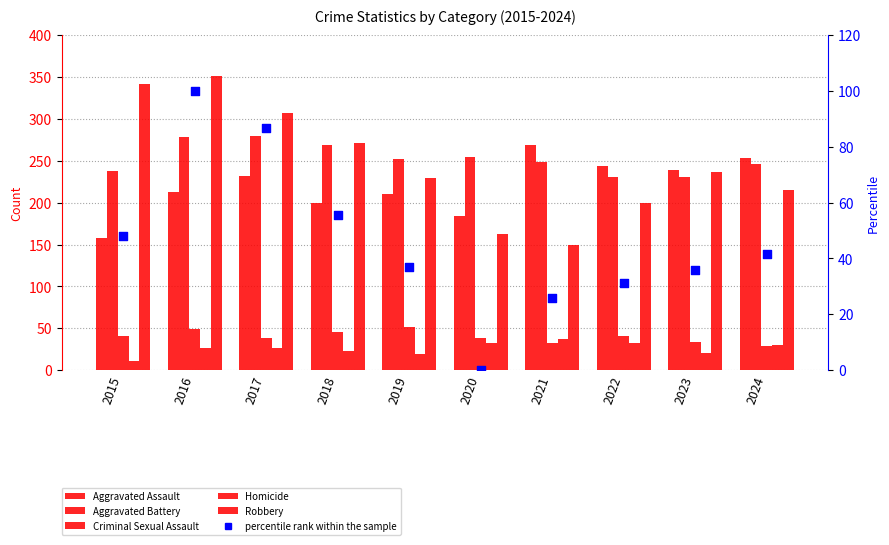

Which series reaches the maximum Y coordinate?

Robbery